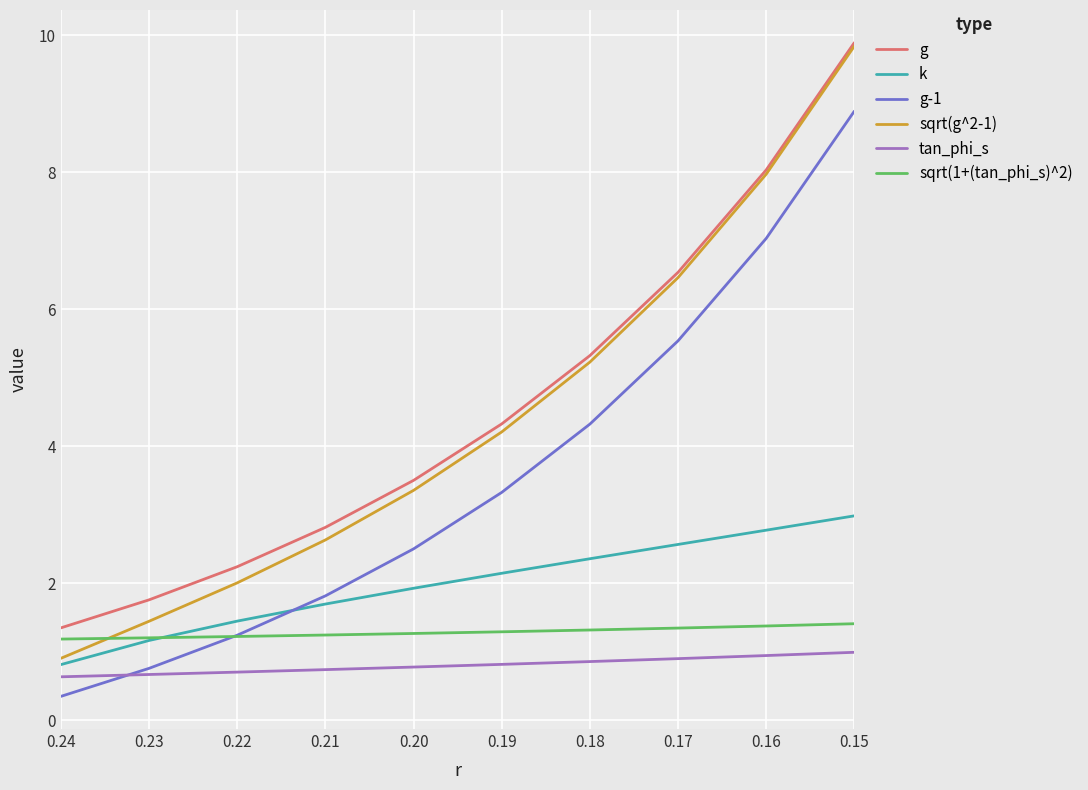

True or false: sqrt(1+(tan_phi_s)^2) has more than 2 points higher than both neighbors.

False